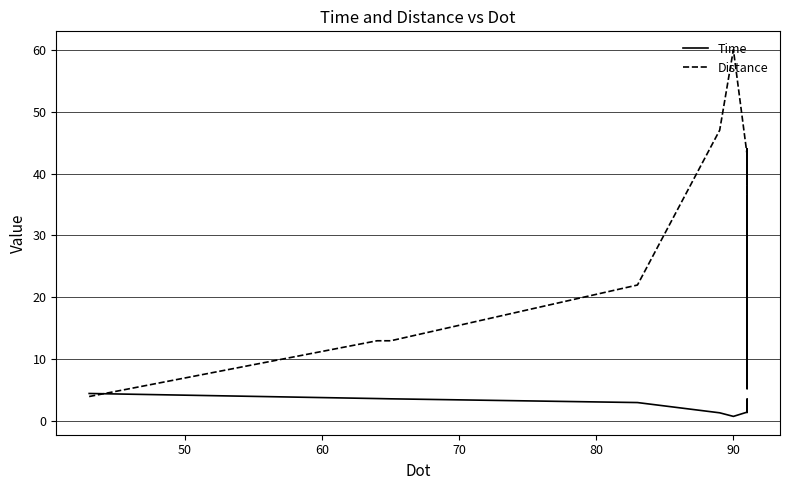

What is the difference between the highest and lowest values at 60?

9.4